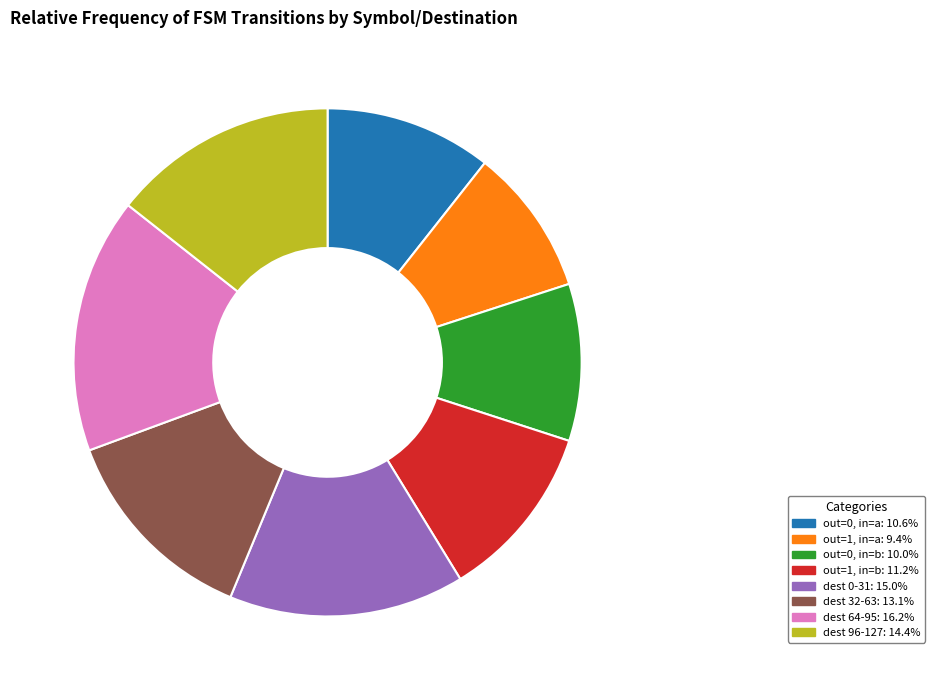

Is out=0, in=b: 10.0% the majority of the pie?

No